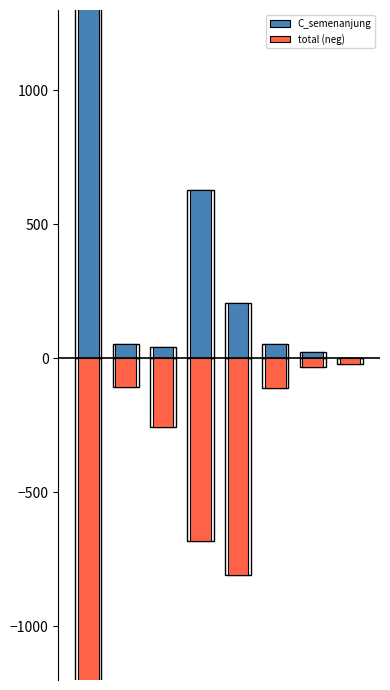

Which series changed the most between 1 and 4?

total (neg)